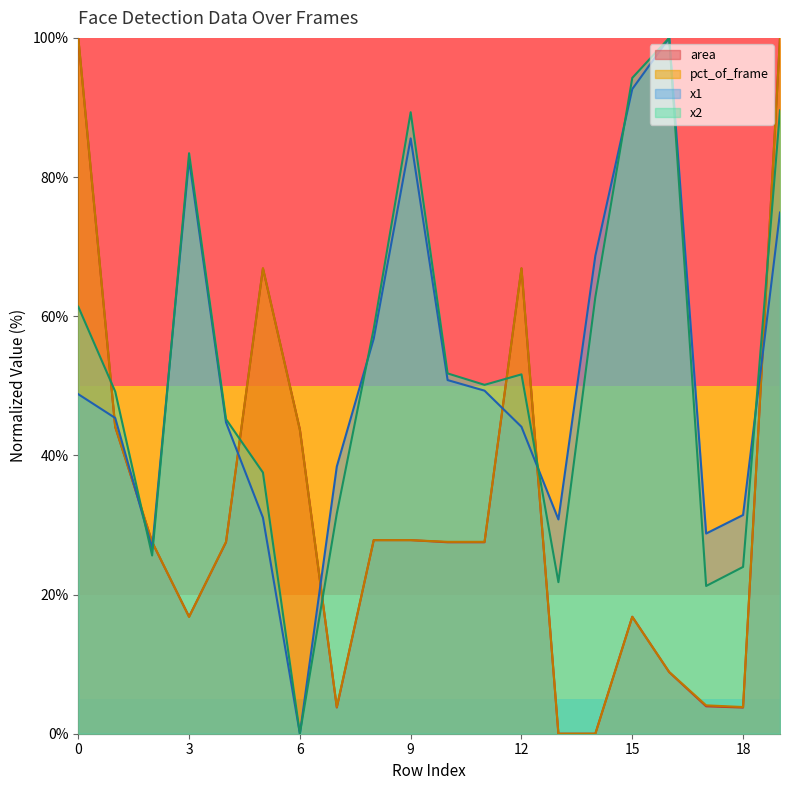

At which category does the chart reach its minimum across all series?

13